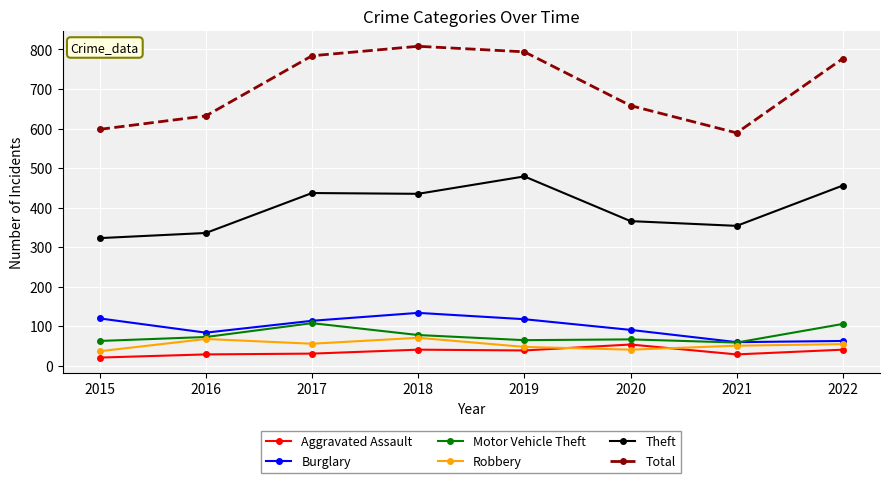

List the series in order of their peak value, lowest first.

Aggravated Assault, Robbery, Motor Vehicle Theft, Burglary, Theft, Total